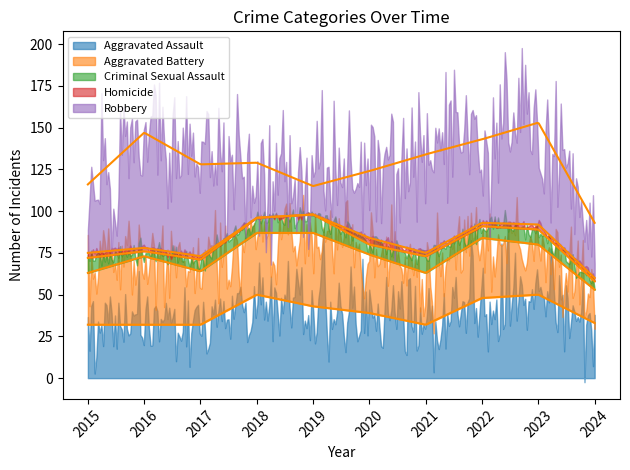

True or false: Aggravated Assault and Aggravated Battery intersect in this chart.

True